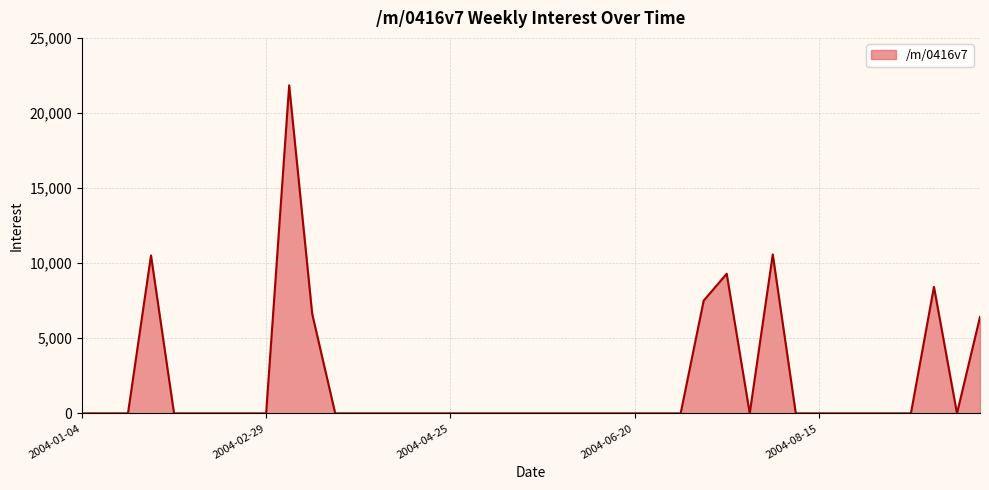

What is the greatest value displayed?

21842.3